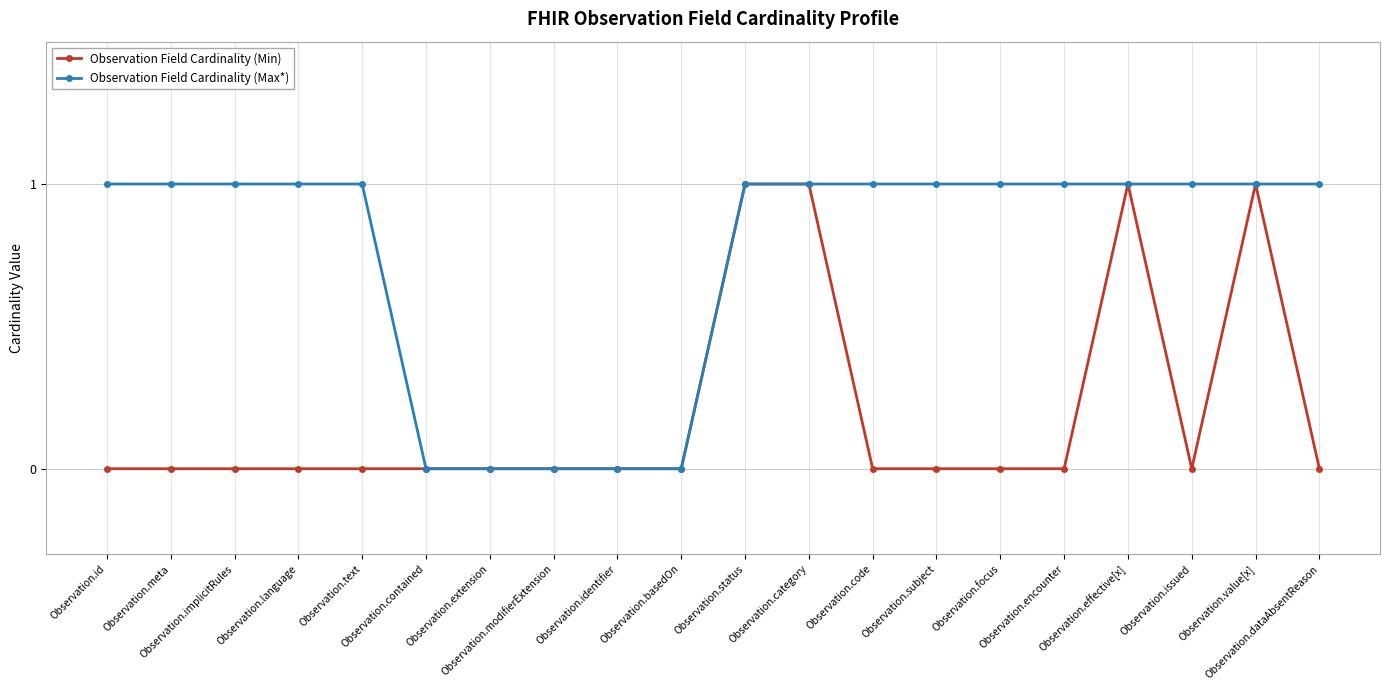

Which series has the largest total across all categories?

Observation Field Cardinality (Max*)